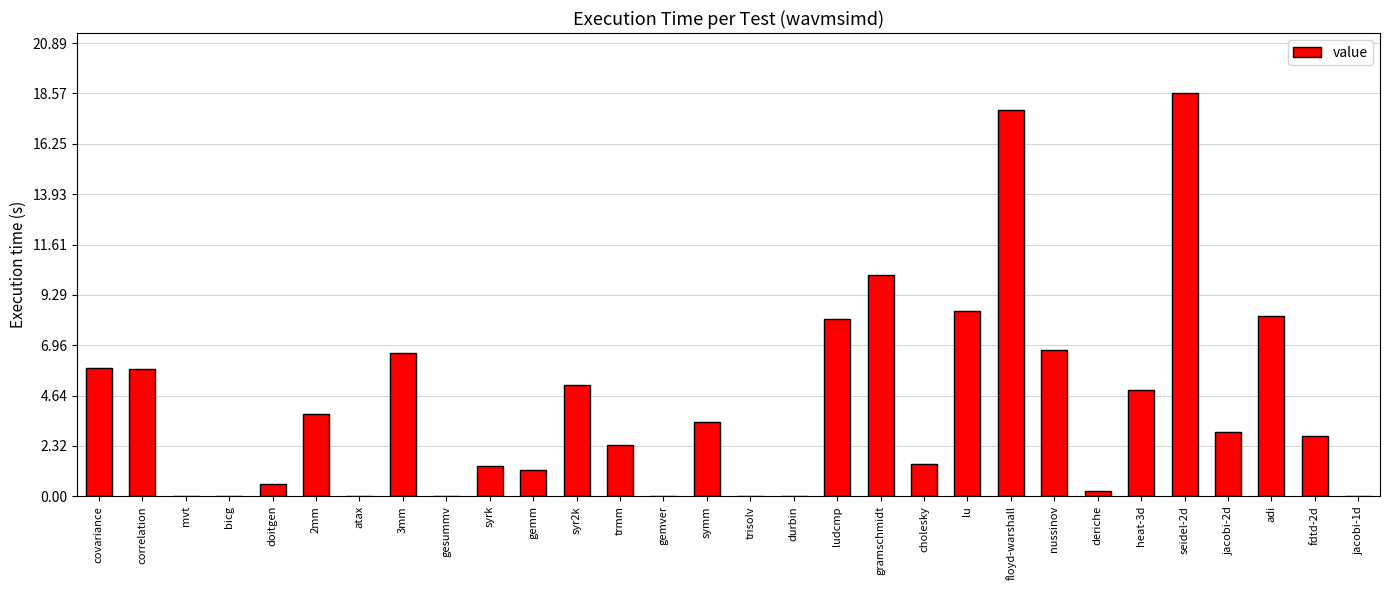

The value at gesummv is 0.0. True or false?

True